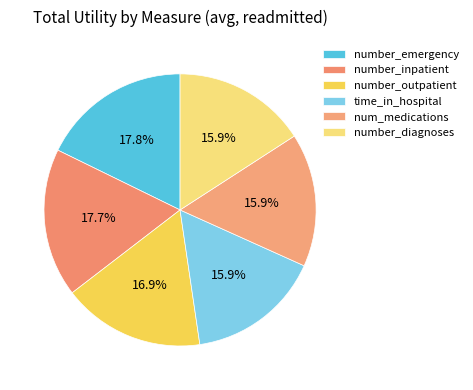

To the nearest percent, what percentage of the pie is num_medications?

16%